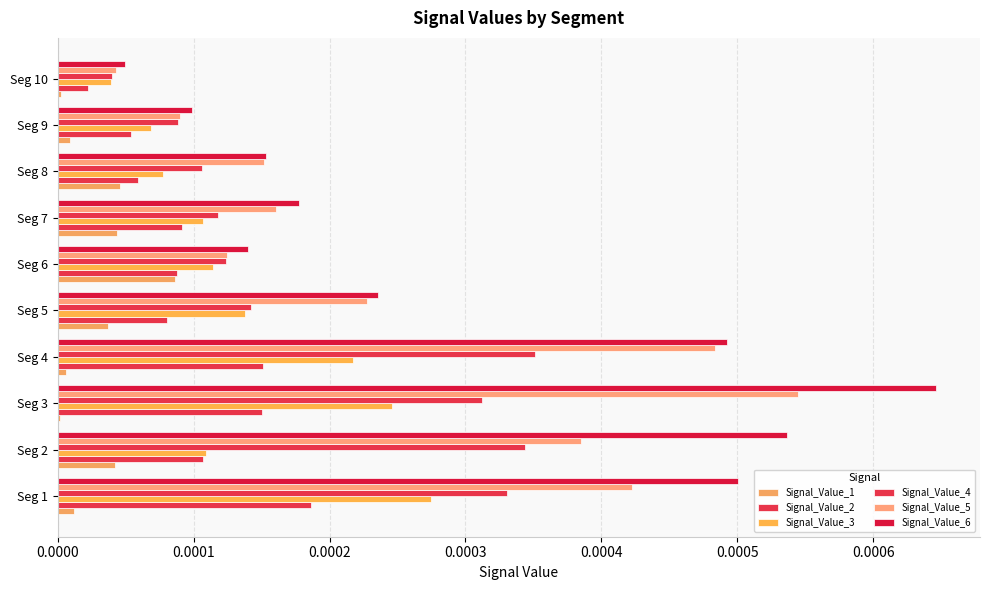

How many series are shown in this chart?

6